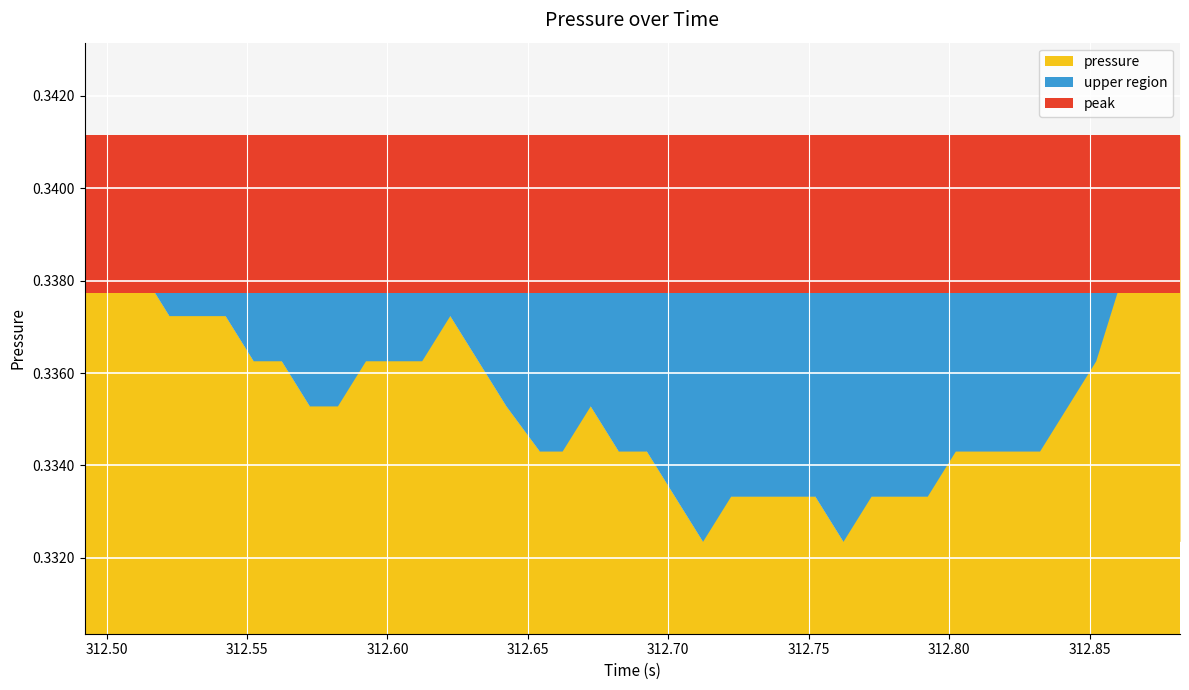

The chart shows a value of 0.3 at 14. True or false?

True